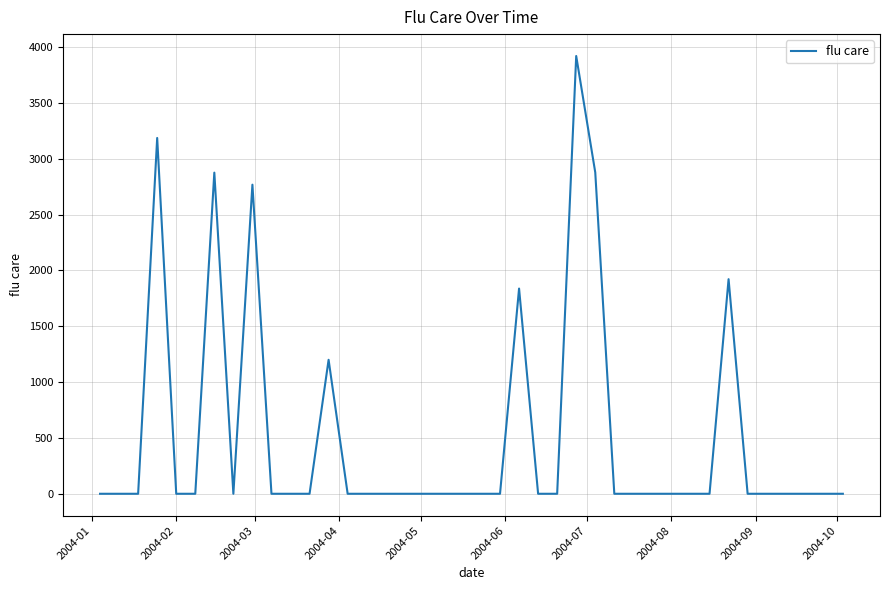

What is the greatest value displayed?

3919.7